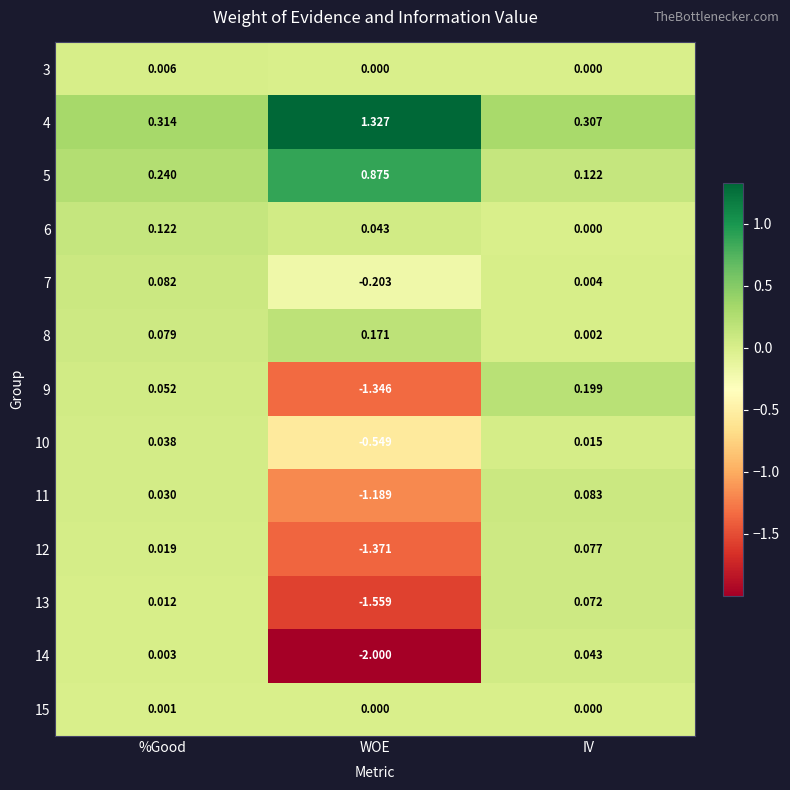

At which label does 7 first exceed 0?

%Good